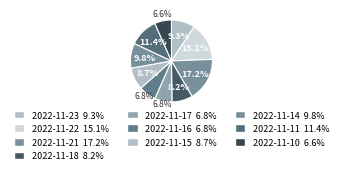

What percentage is the 2022-11-18 slice, to the nearest percent?

8%